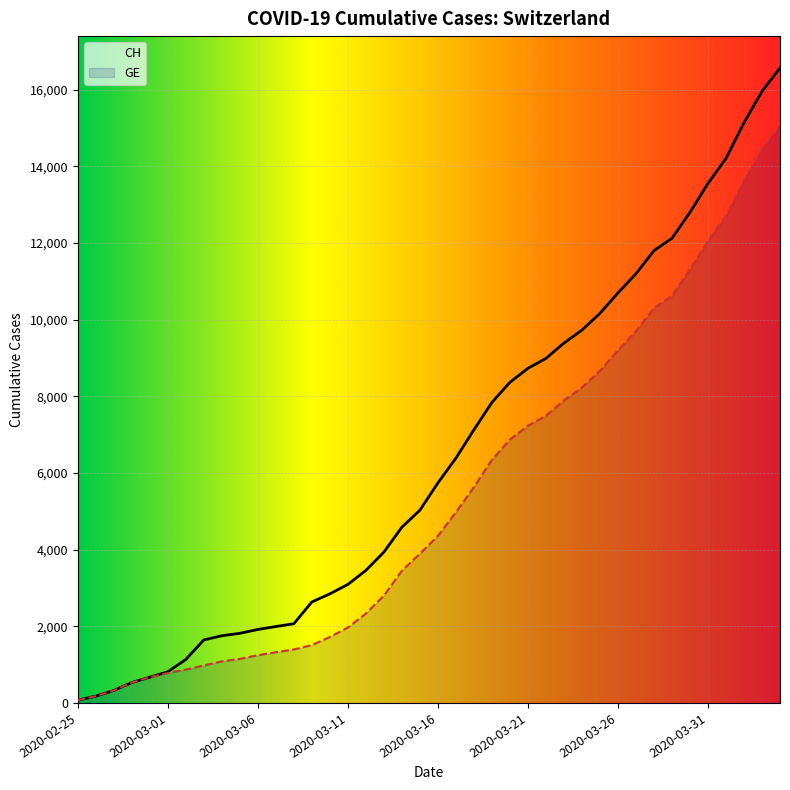

How many categories are shown in the chart?

40